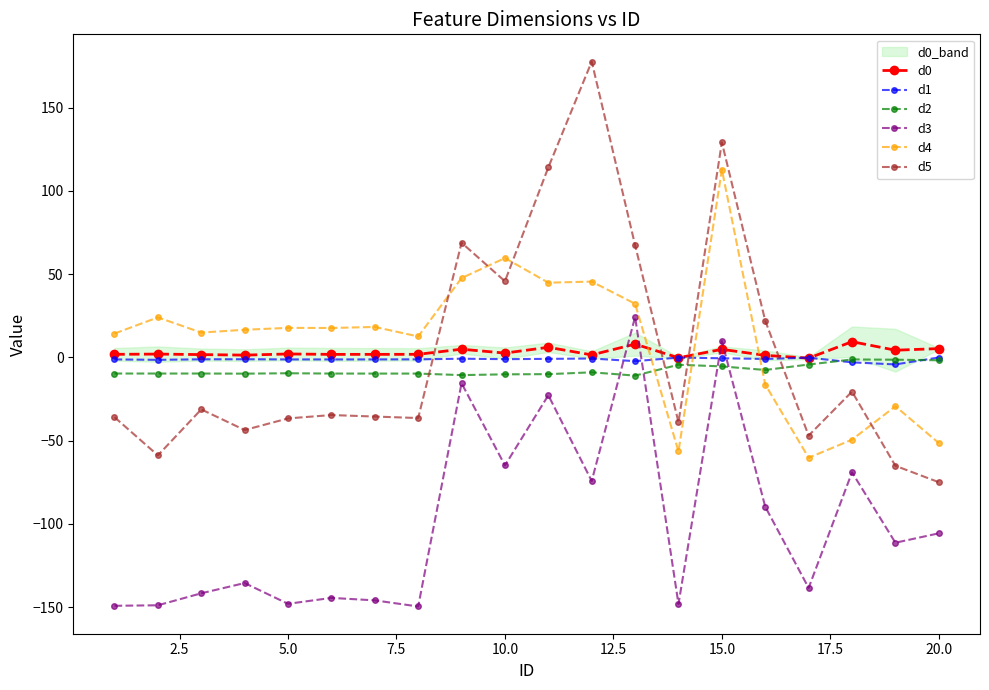

True or false: d4 has more than 0 interior local peaks.

True